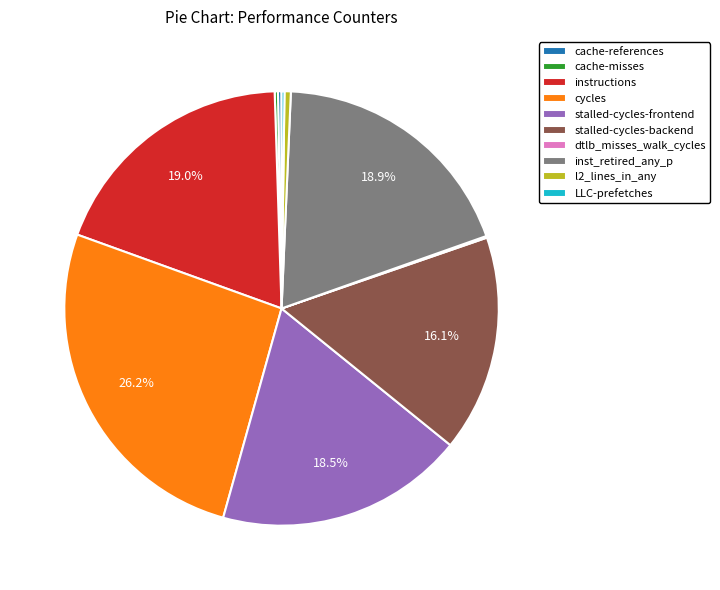

Is the sum of stalled-cycles-backend and cycles greater than half?

No